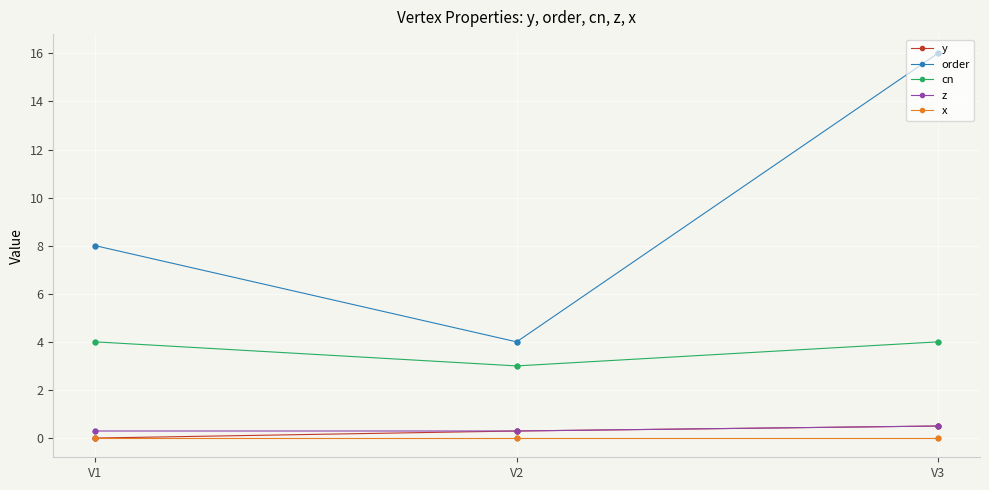

At which category is the sum across all series the highest?

V3